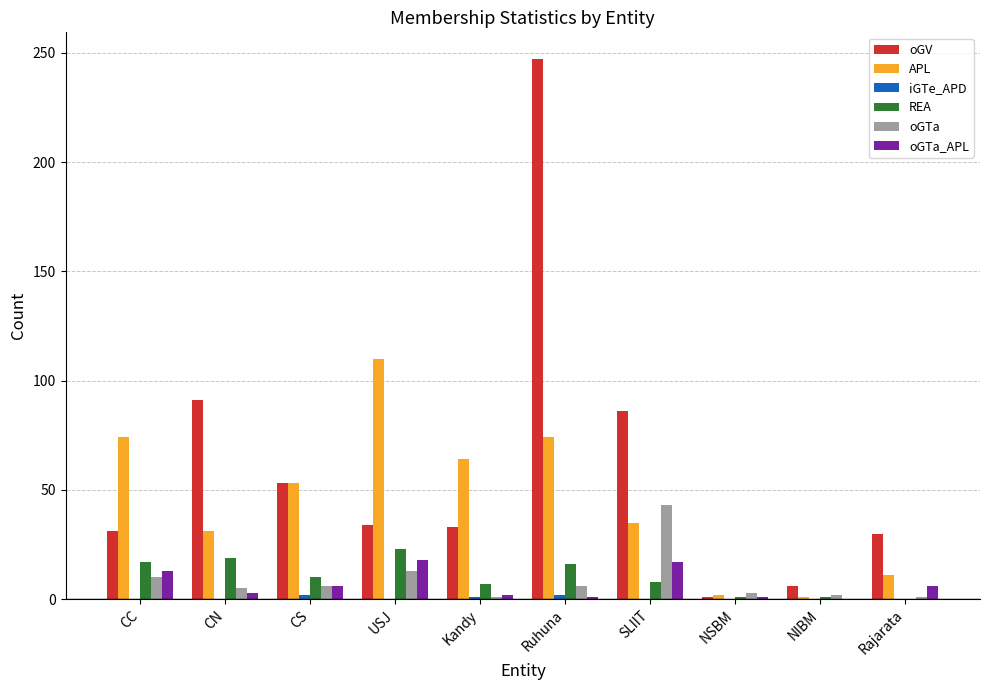

The APL series shows 11 at Rajarata. True or false?

True